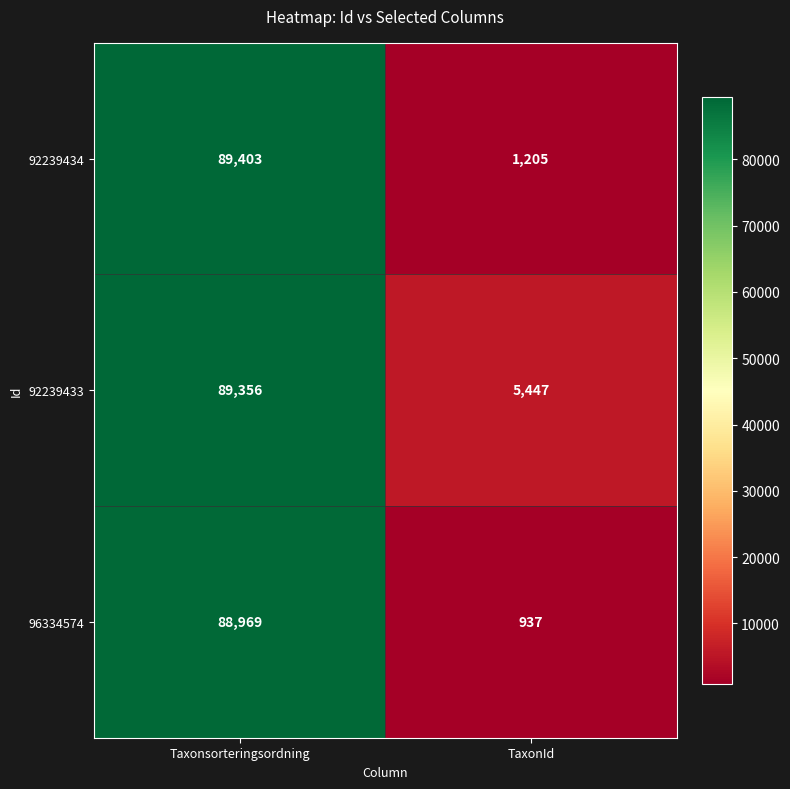

List the series in order of their peak value, highest first.

92239434, 92239433, 96334574